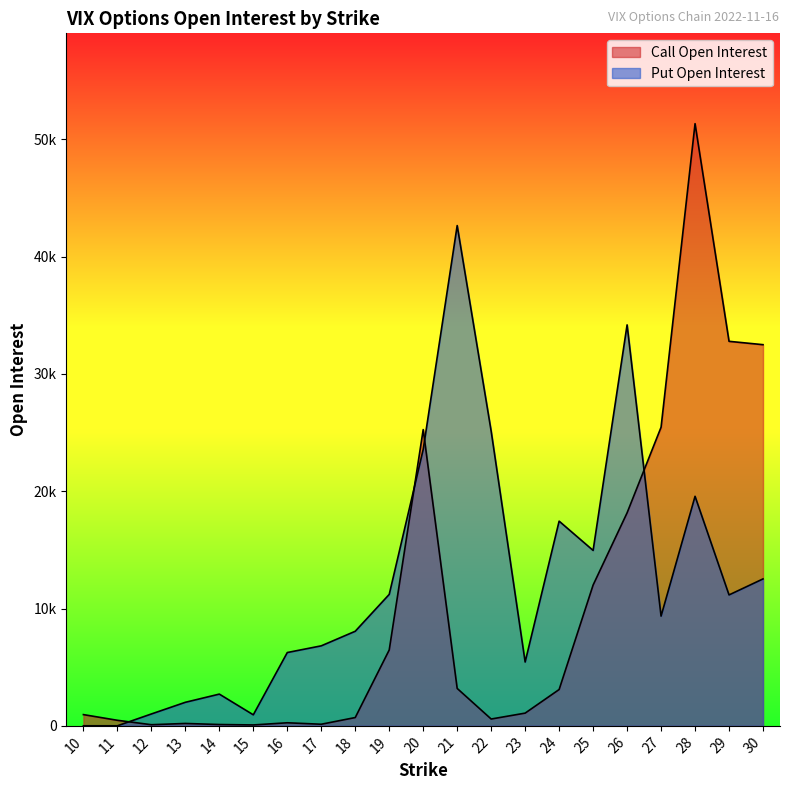

Where is Put Open Interest nearest to the value 21322?

28